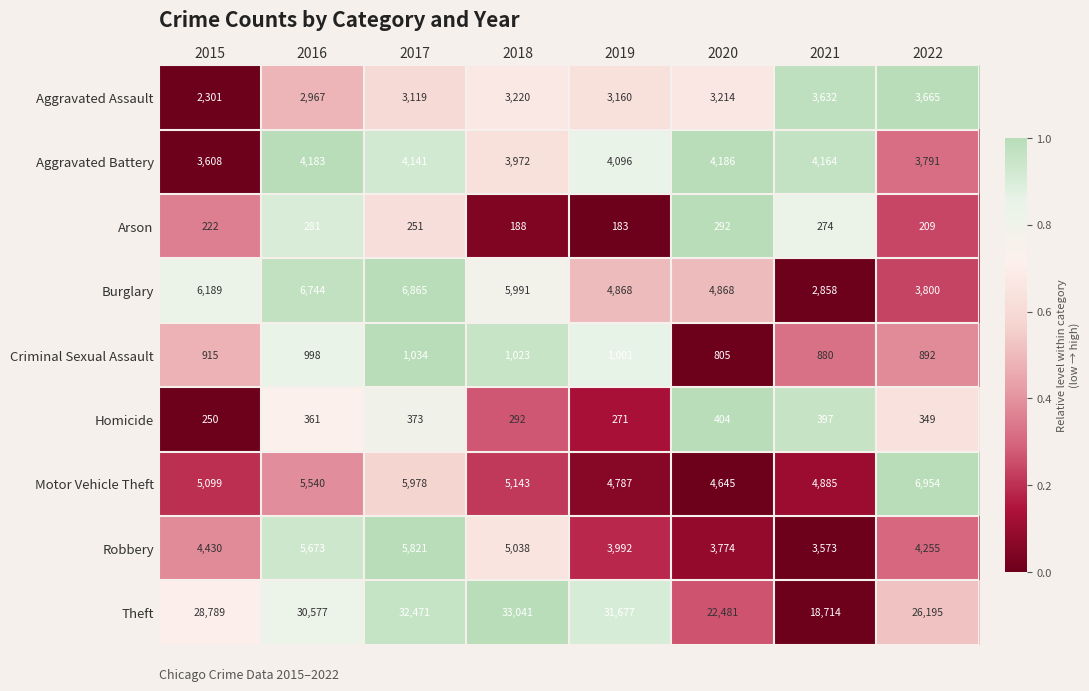

How many distinct data groups are displayed?

9